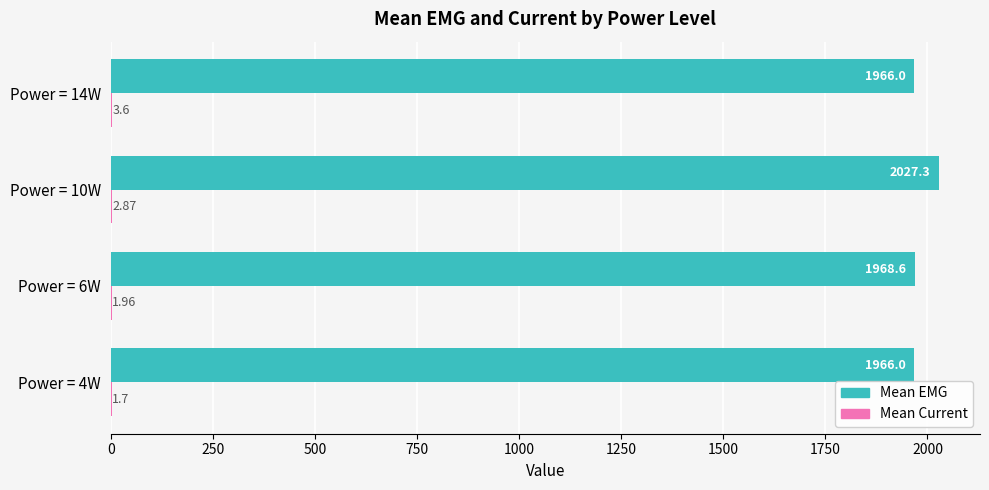

What is the total value across all series at Power = 14W?

1969.6